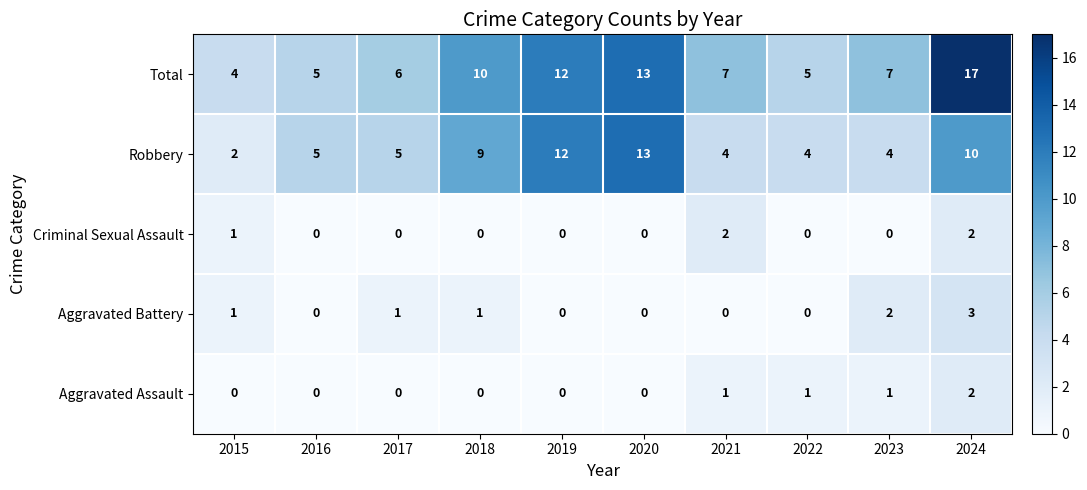

Is it true that Criminal Sexual Assault equals 0 at 2016?

True